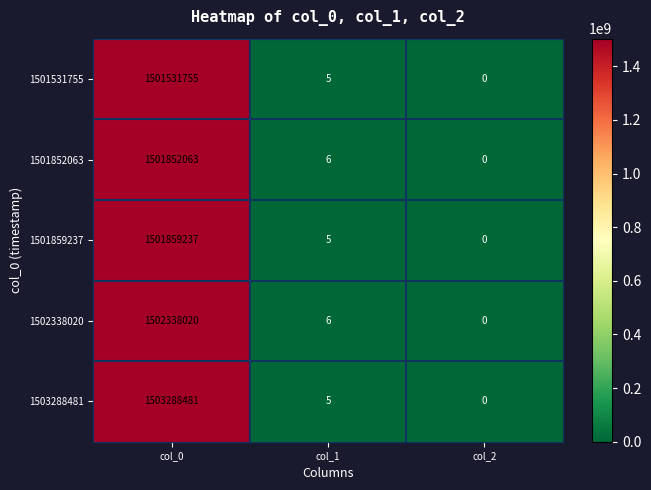

Which category has the lowest value across all series?

col_2